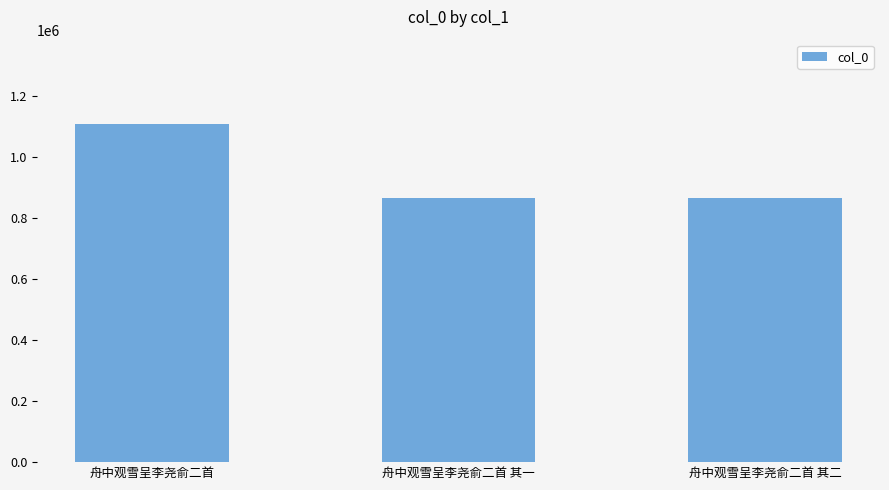

What is the smallest value displayed?

866498